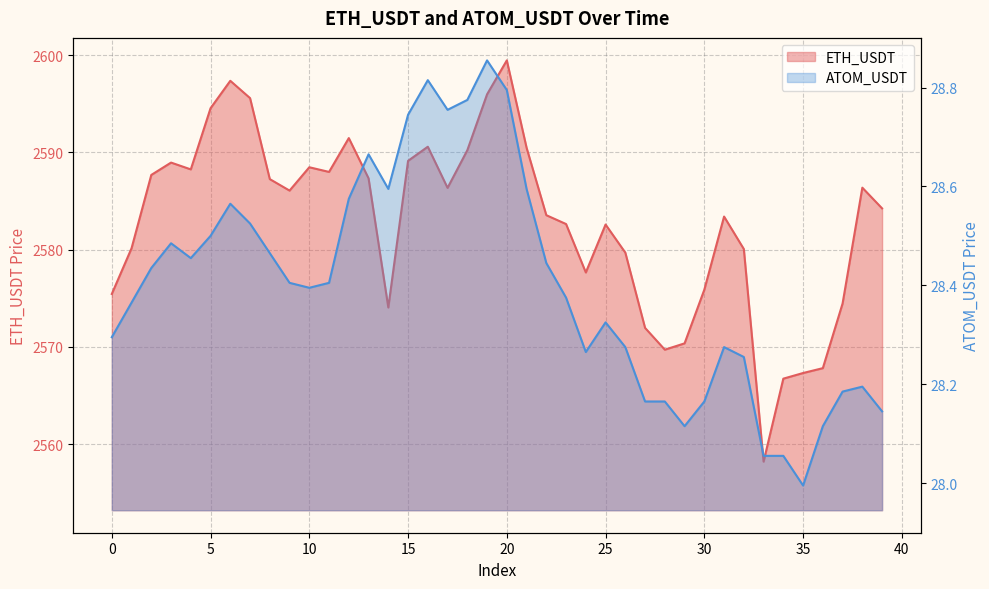

Which has a higher value, 13 or 16?

16